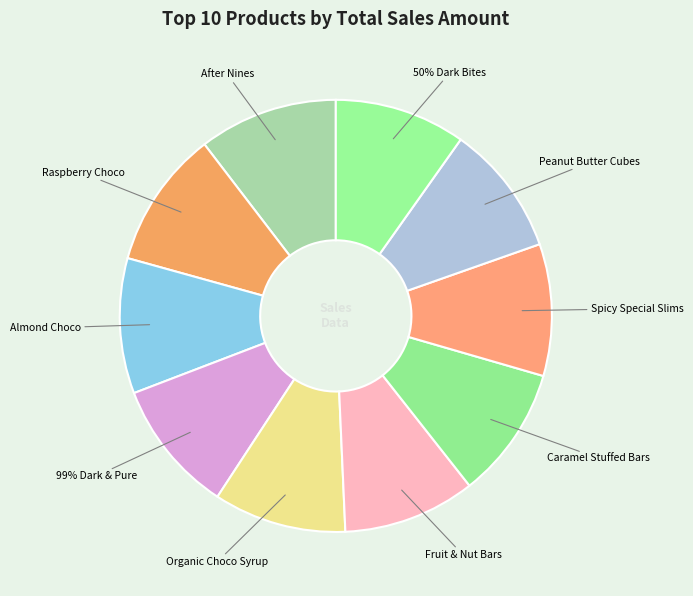

True or false: Raspberry Choco accounts for 2% of the total.

False